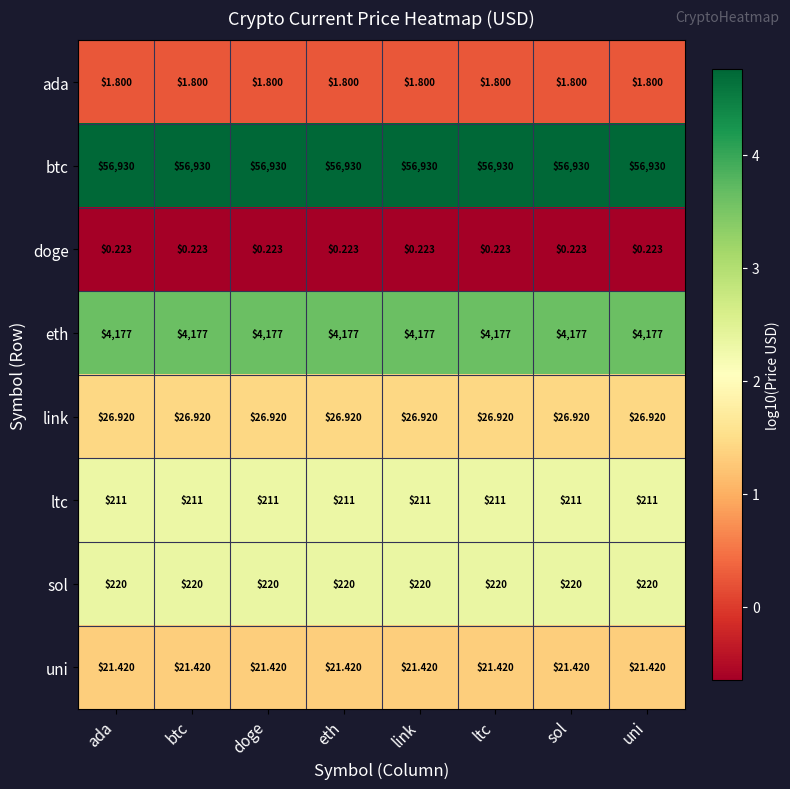

Rank the series at eth from highest to lowest value.

btc, eth, sol, ltc, link, uni, ada, doge